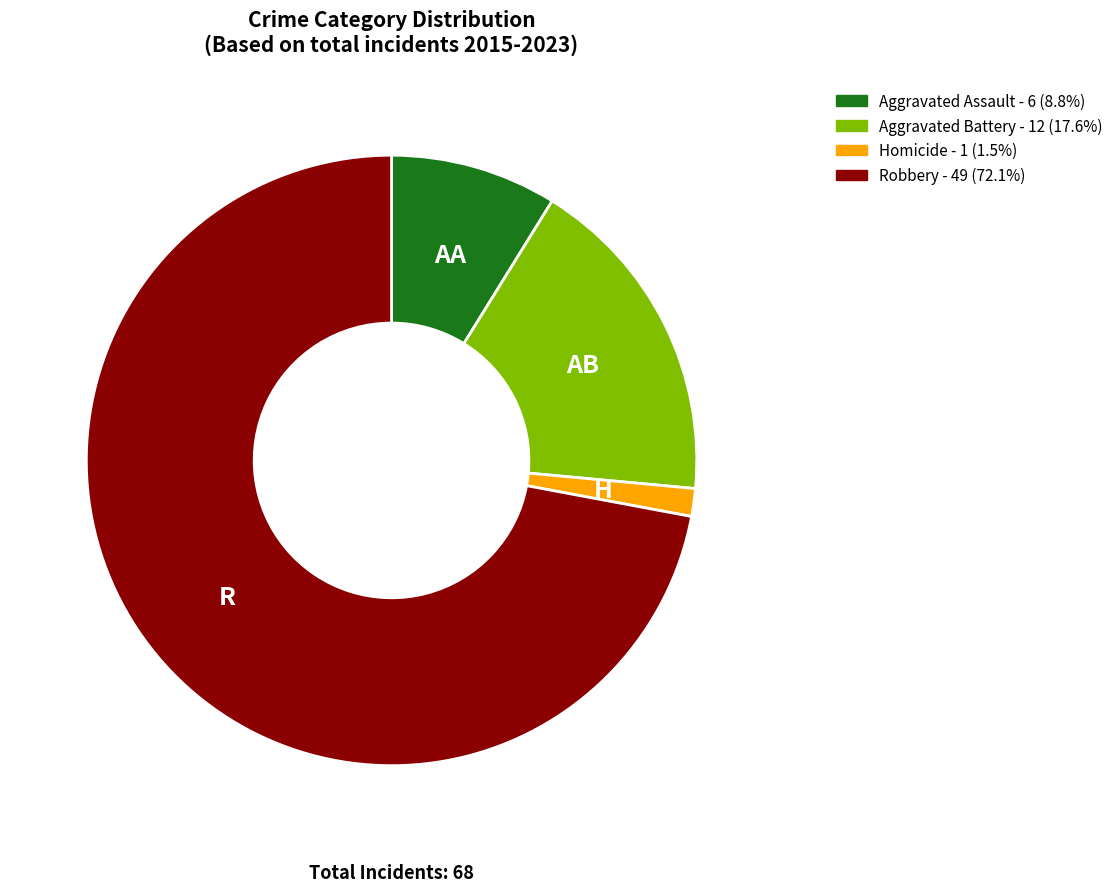

What is the smallest slice in the pie chart?

Homicide